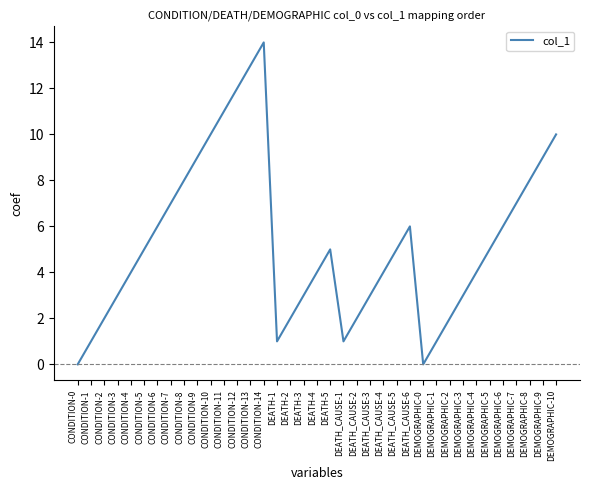

At which category does the chart reach its peak across all series?

CONDITION-14